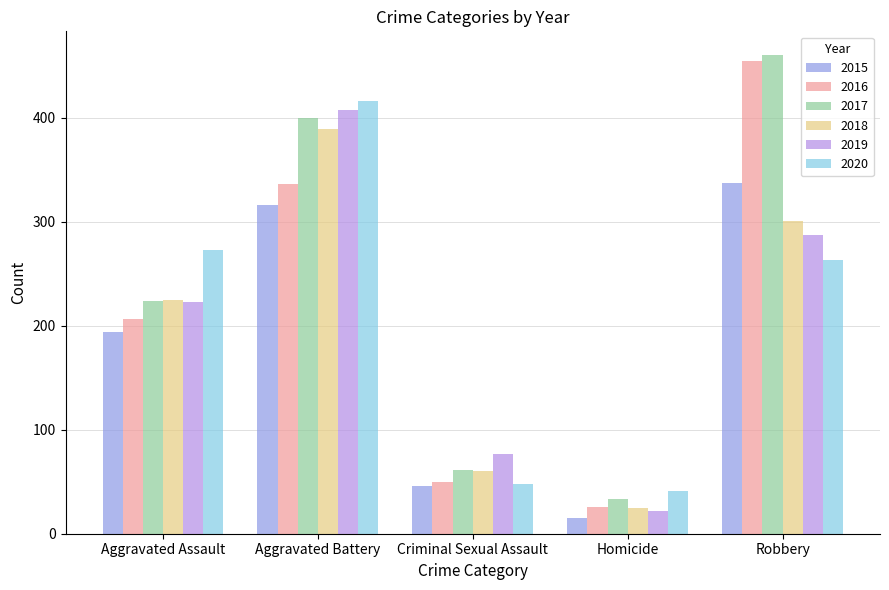

Which series has the widest spread of values?

2016